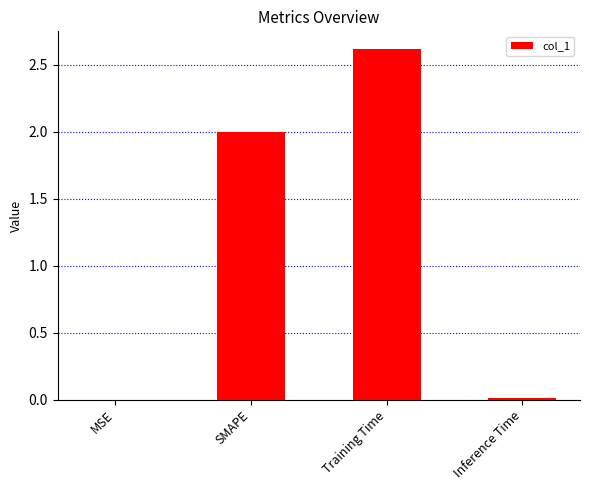

What is the greatest value displayed?

2.6